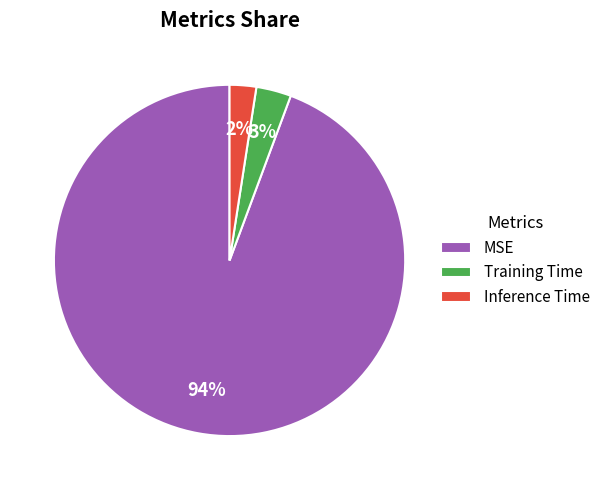

Is MSE the majority of the pie?

Yes